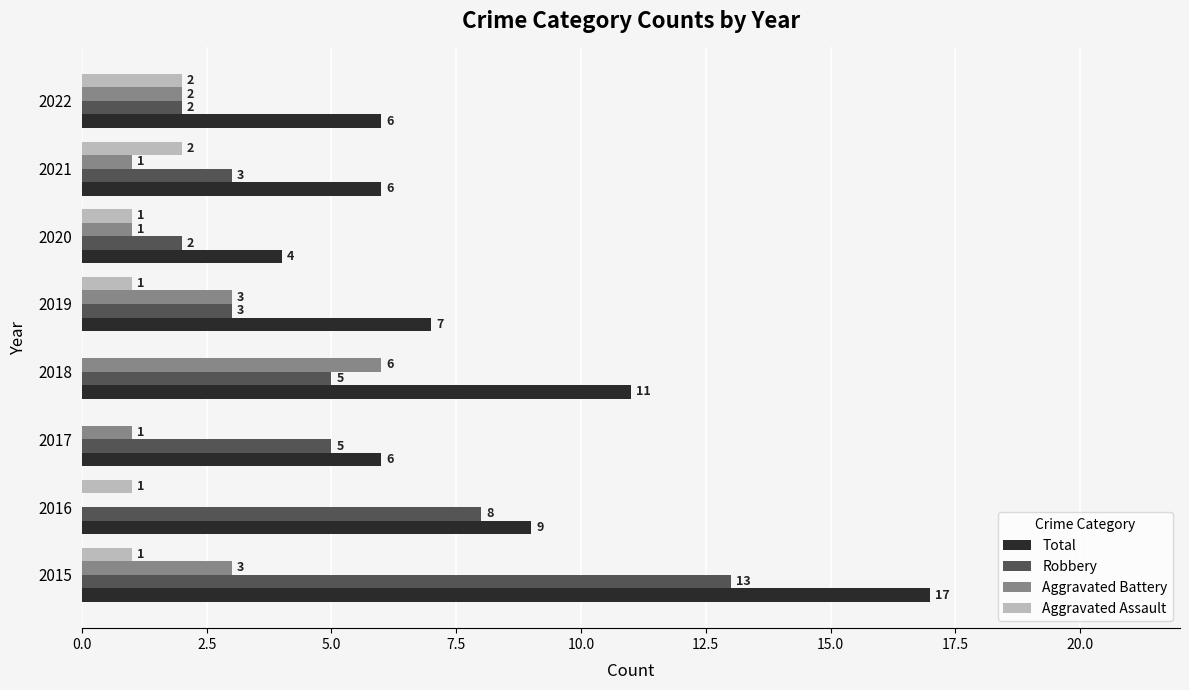

What is the approximate value of Robbery at 2015, to the nearest 5?

15